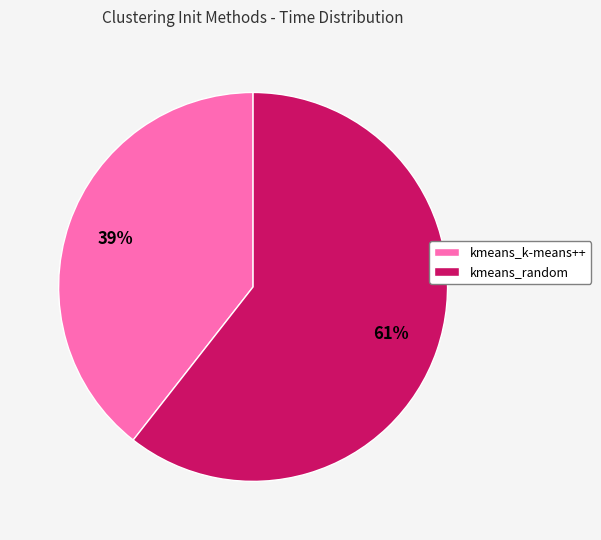

To the nearest percent, what portion does kmeans_k-means++ represent?

39%